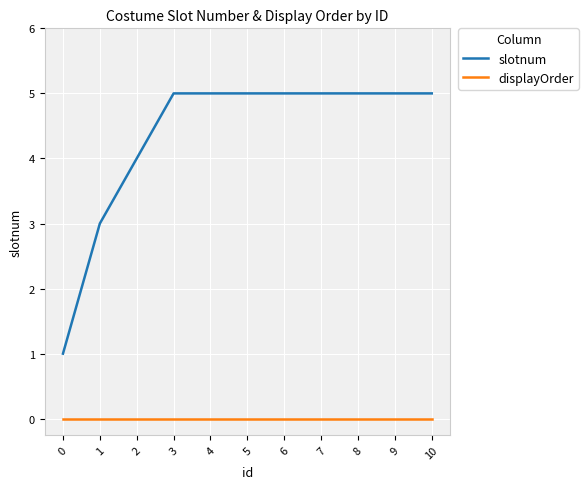

Reading left to right, transcribe all the data shown in this chart.

slotnum: 0=1	1=3	2=4	3=5	4=5	5=5	6=5	7=5	8=5	9=5	10=5
displayOrder: 0=0	1=0	2=0	3=0	4=0	5=0	6=0	7=0	8=0	9=0	10=0